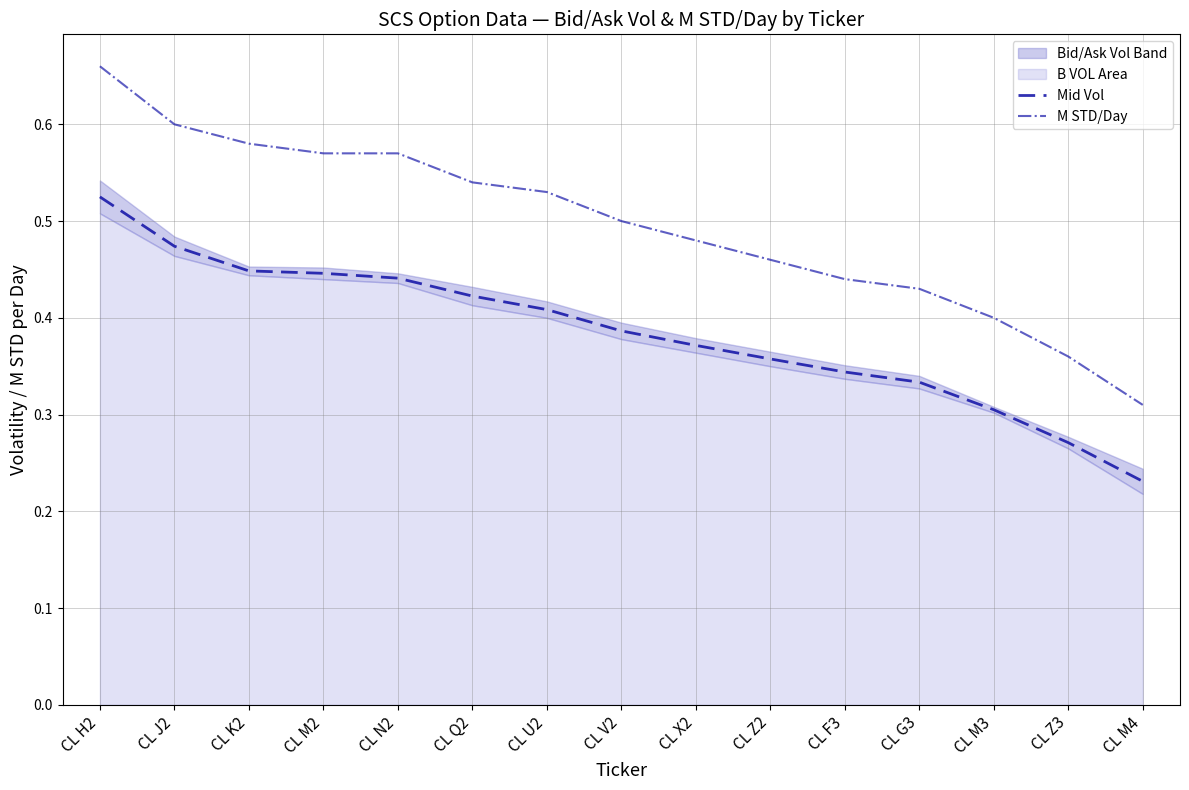

Is it true that M STD/Day equals 0.8 at CL J2?

False